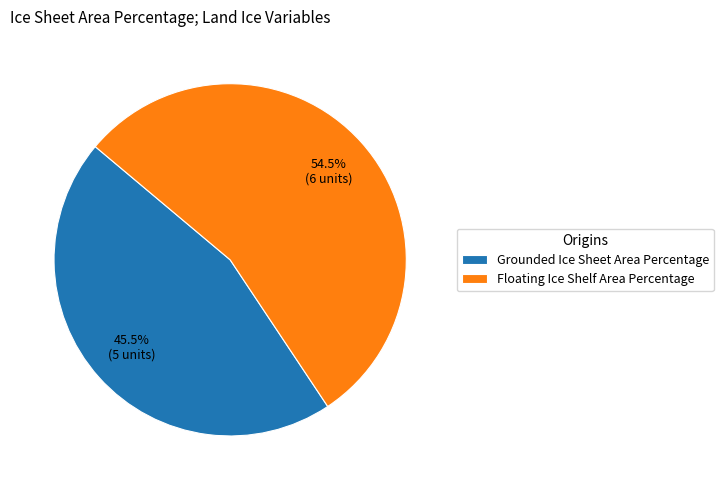

Combined, do Grounded Ice Sheet Area Percentage and Floating Ice Shelf Area Percentage account for over 50%?

Yes